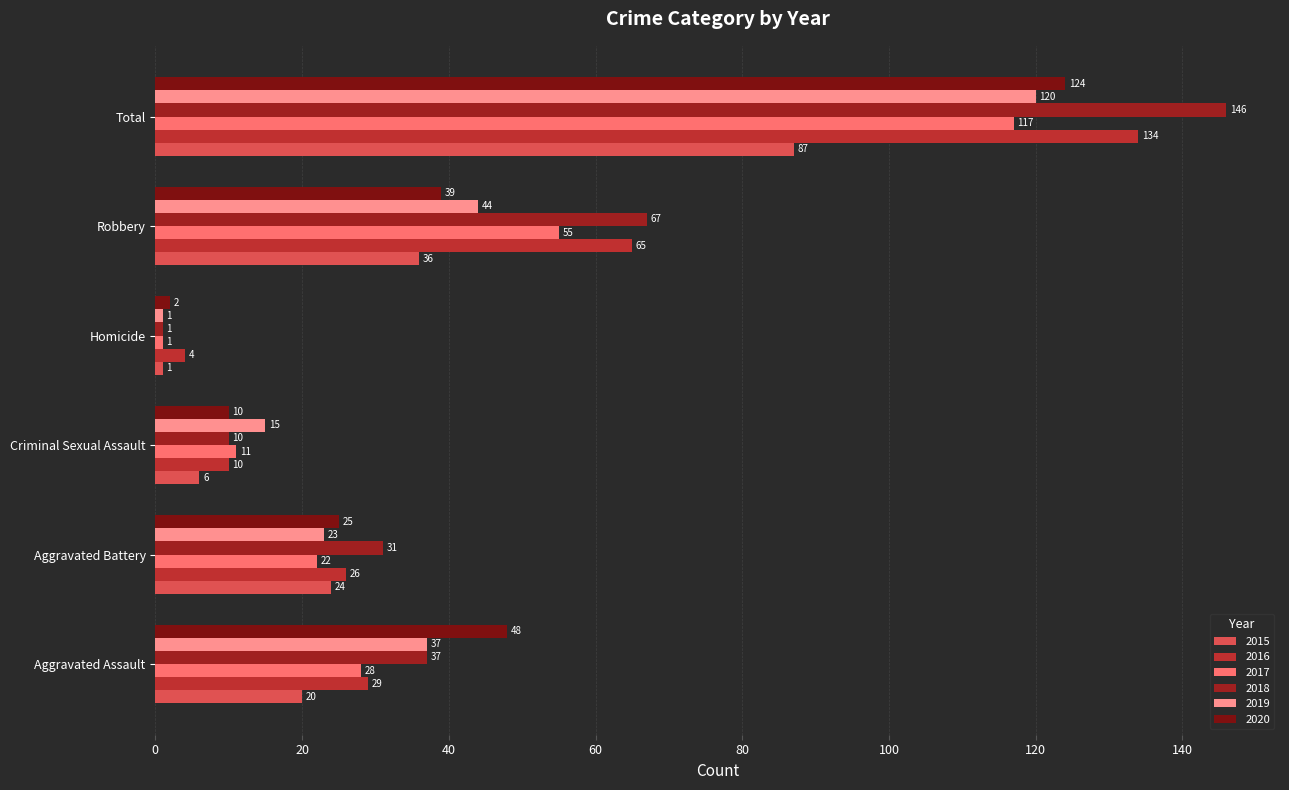

What is the spread (max minus min) of values at Aggravated Battery?

9